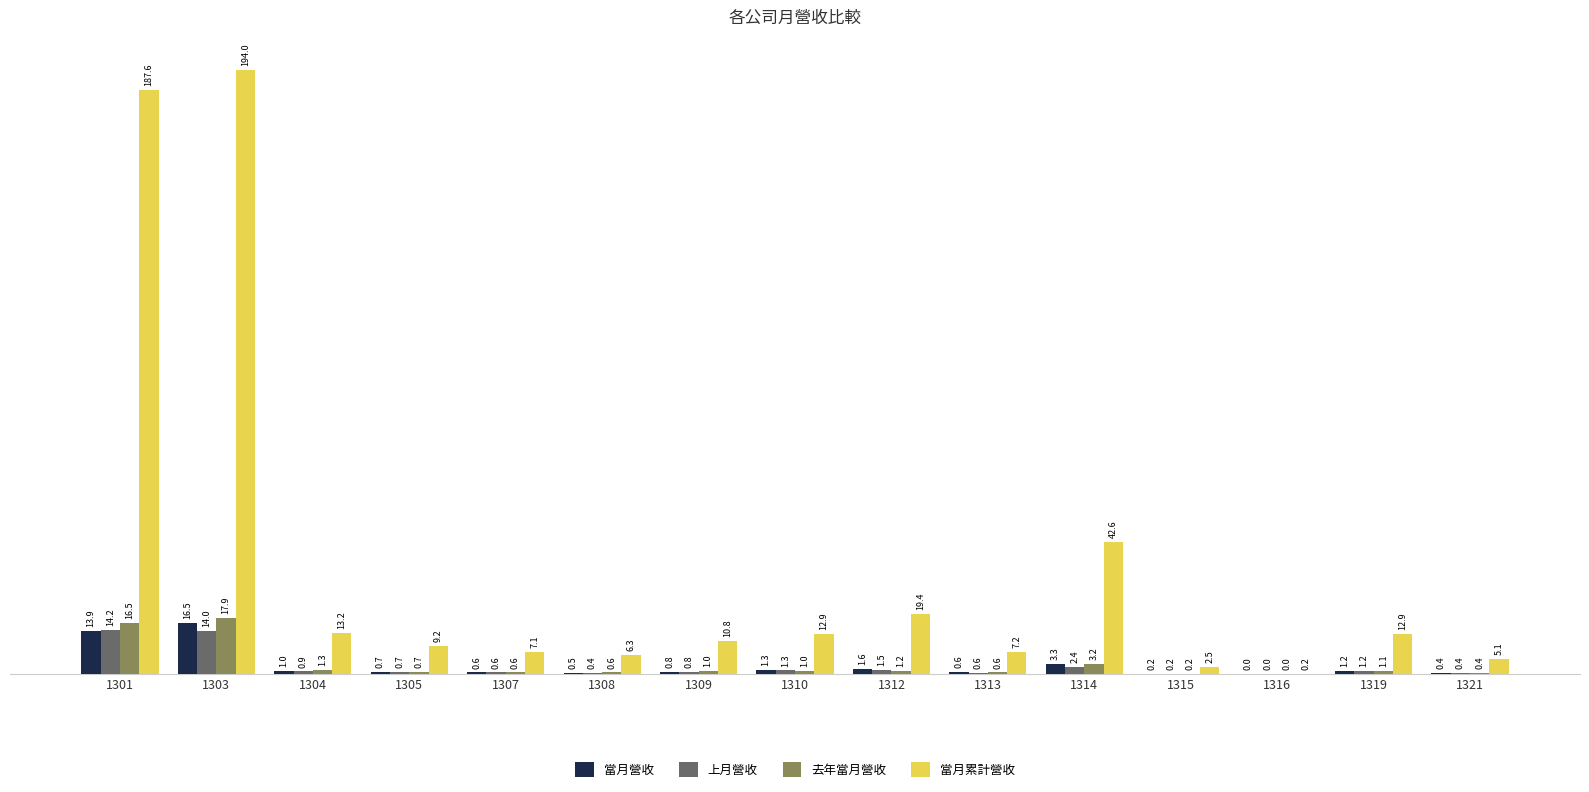

What are all the series names shown in the legend?

當月營收, 上月營收, 去年當月營收, 當月累計營收